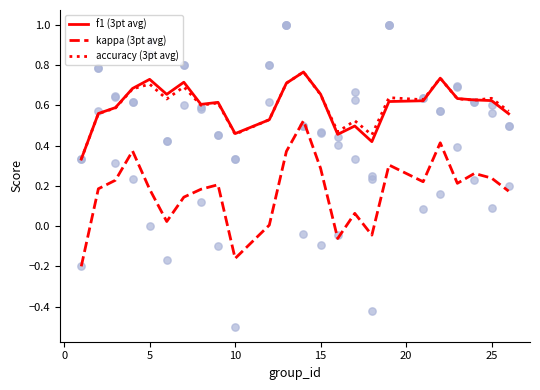

Which series has the widest spread of Y values?

kappa (3pt avg)